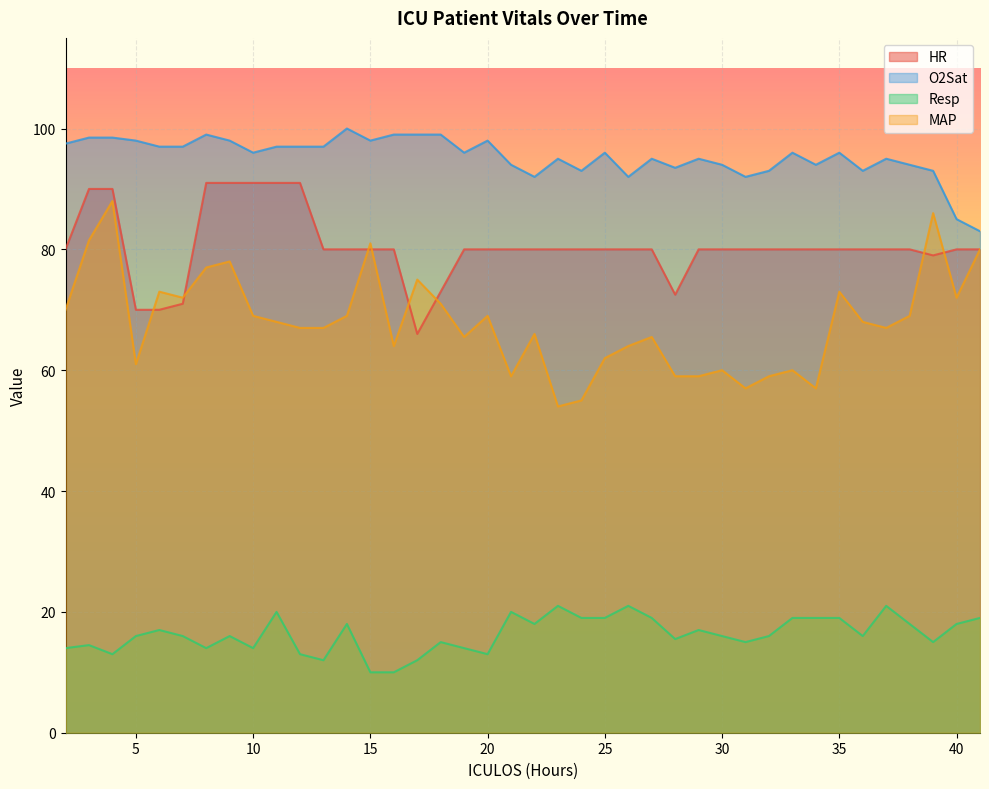

Is it true that Resp equals 5.0 at 20?

False